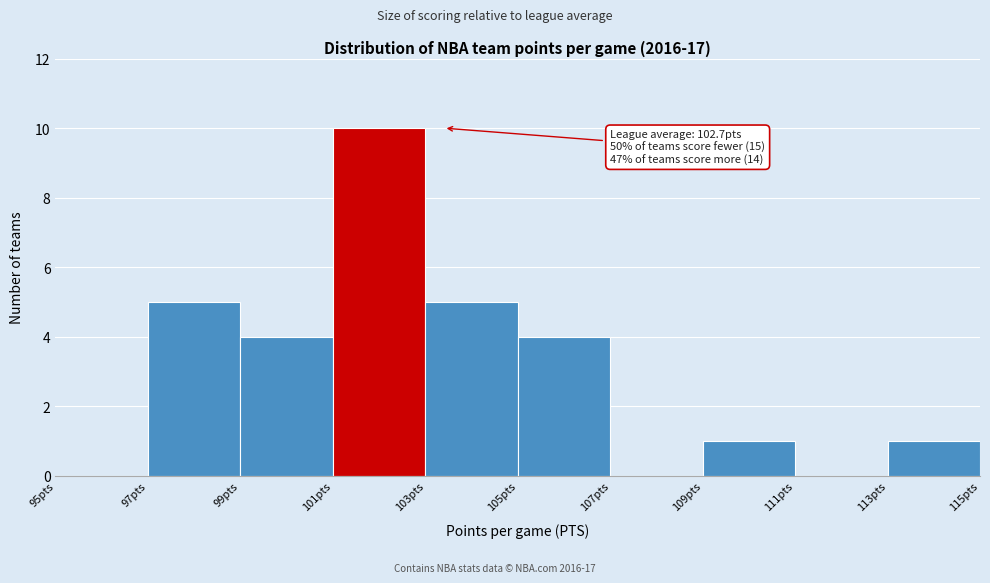

Which range on the x-axis has the tallest bar?

101 to 103